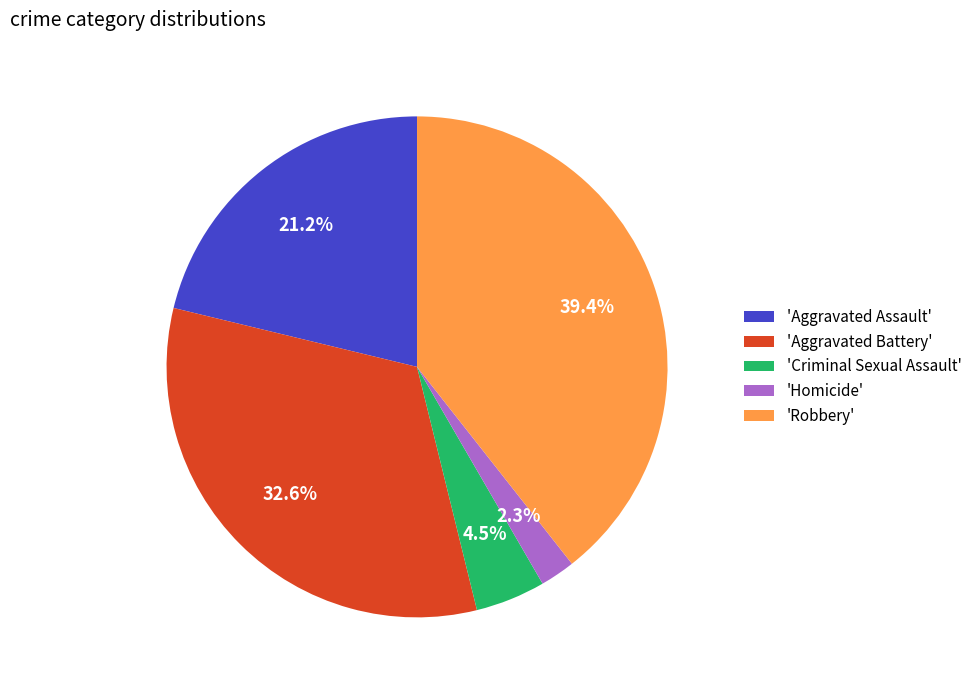

Does any single category account for the majority?

No